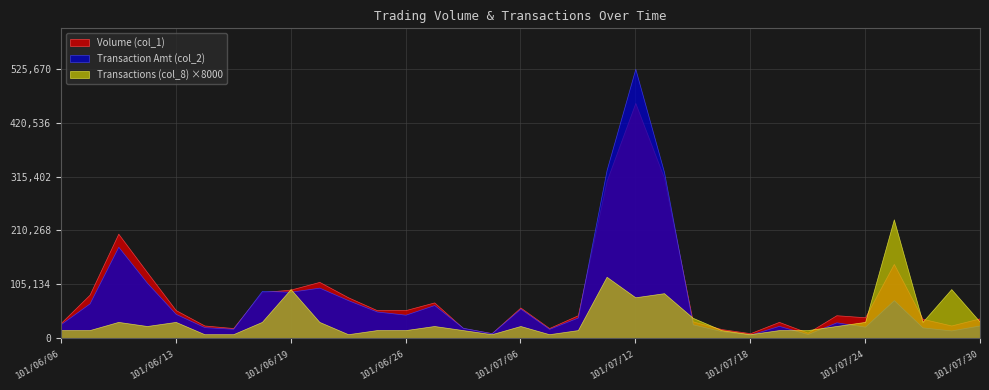

What value does the Volume (col_1) series have at 101/07/09, to the nearest 100?

20000